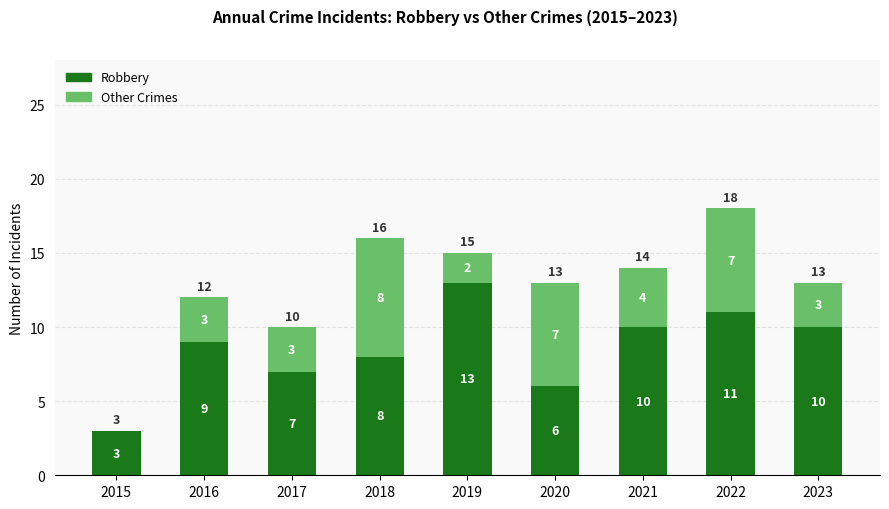

What is the sum of the Robbery values at 2016 and 2022?

20